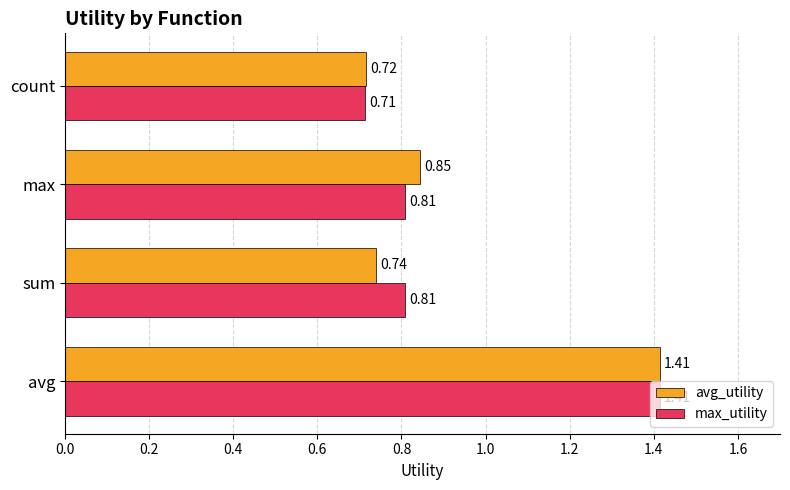

What is the average value of the avg_utility series?

0.9